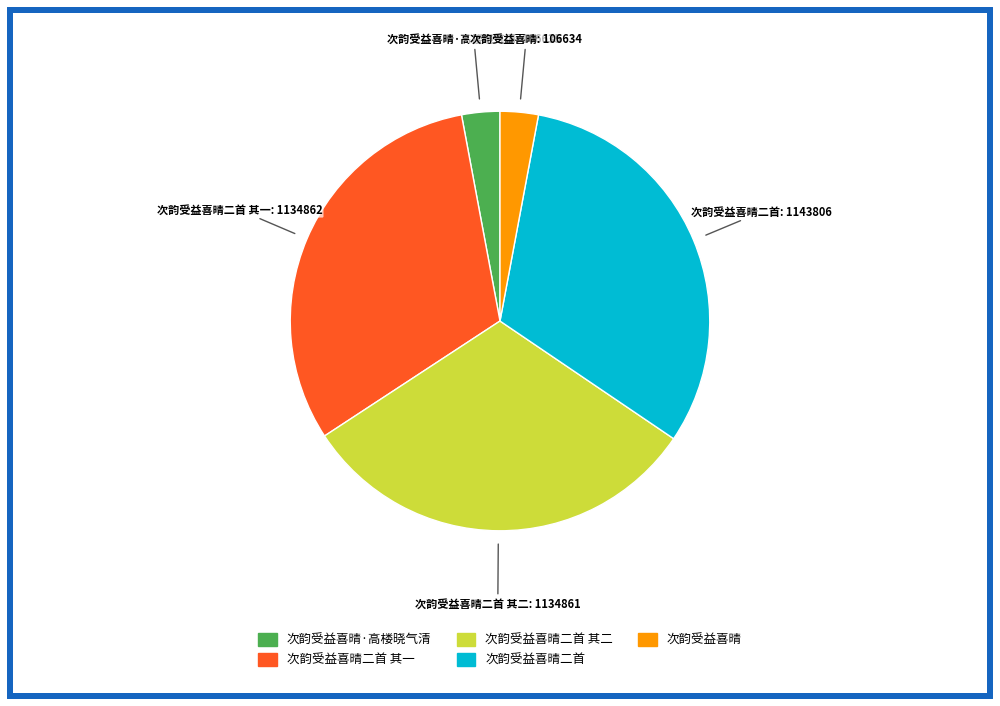

Is there a majority slice in this chart?

No